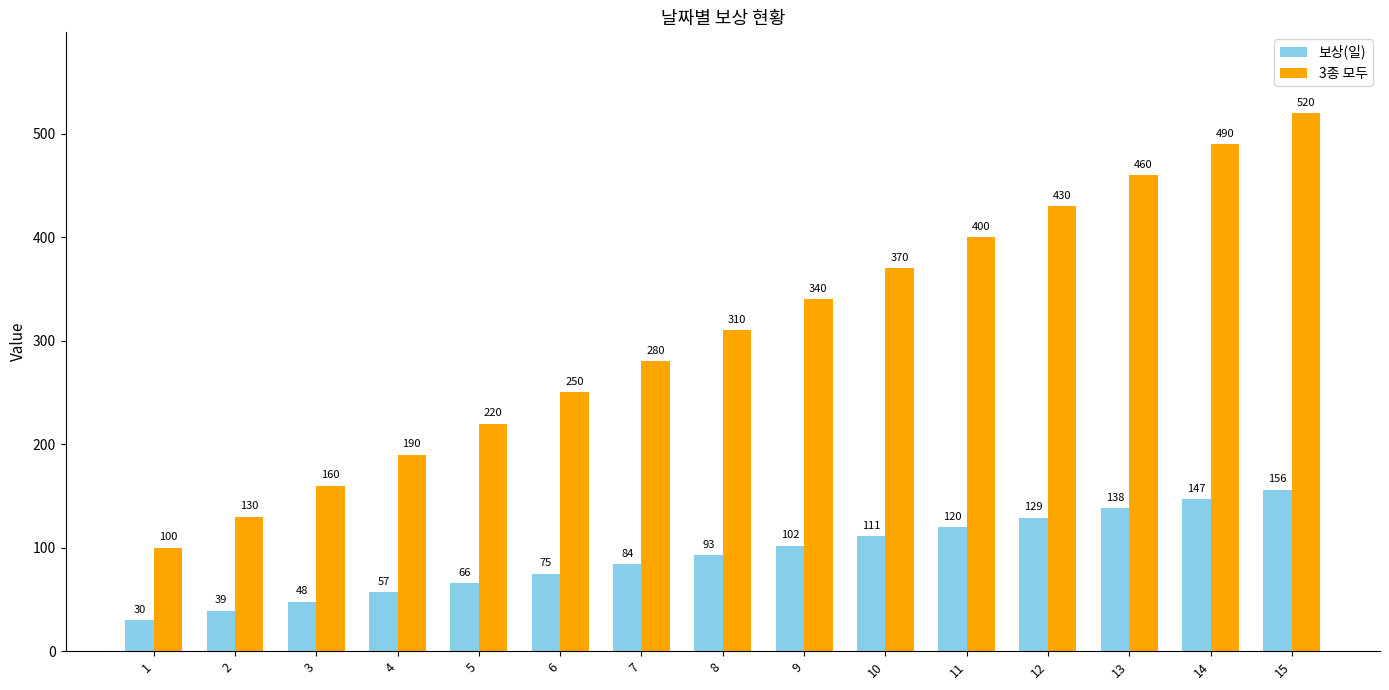

What is the value of the 보상(일) bar at the 7th from the left?

84